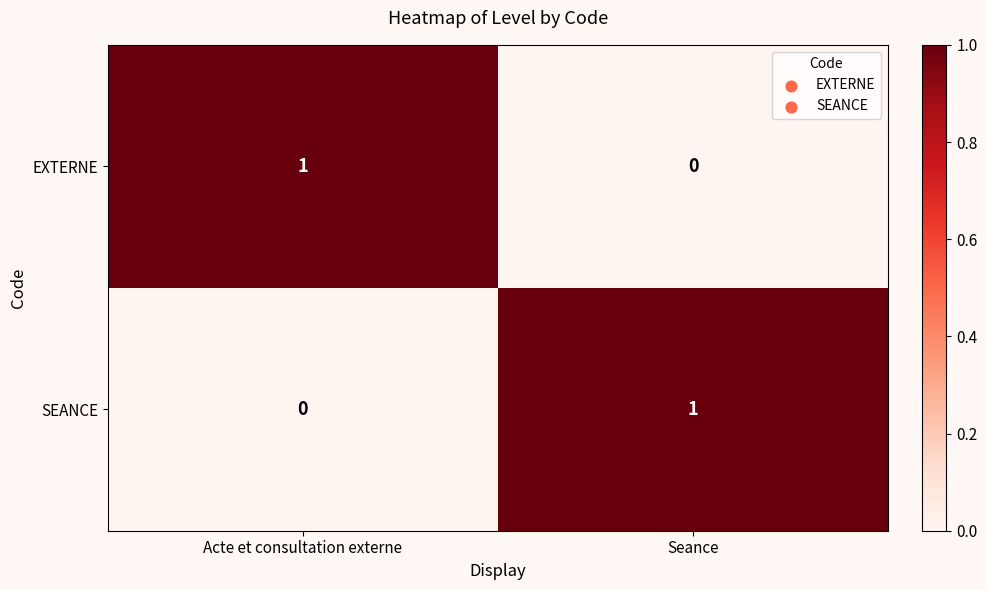

What is the total value across all series at Acte et consultation externe?

1